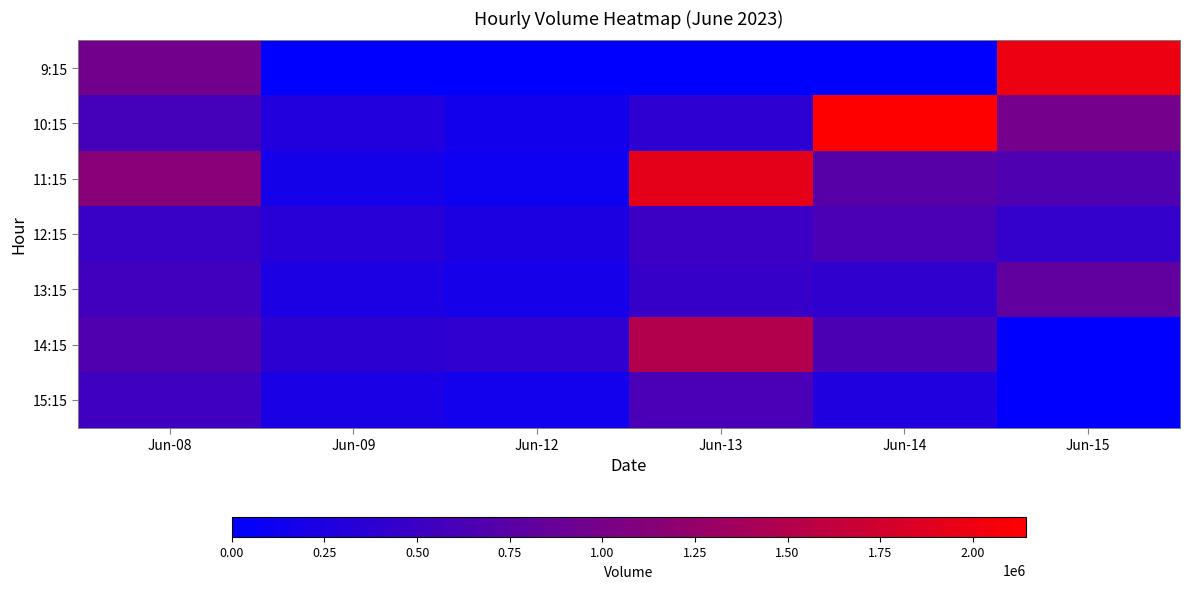

At which category is the sum across all series the highest?

Jun-13